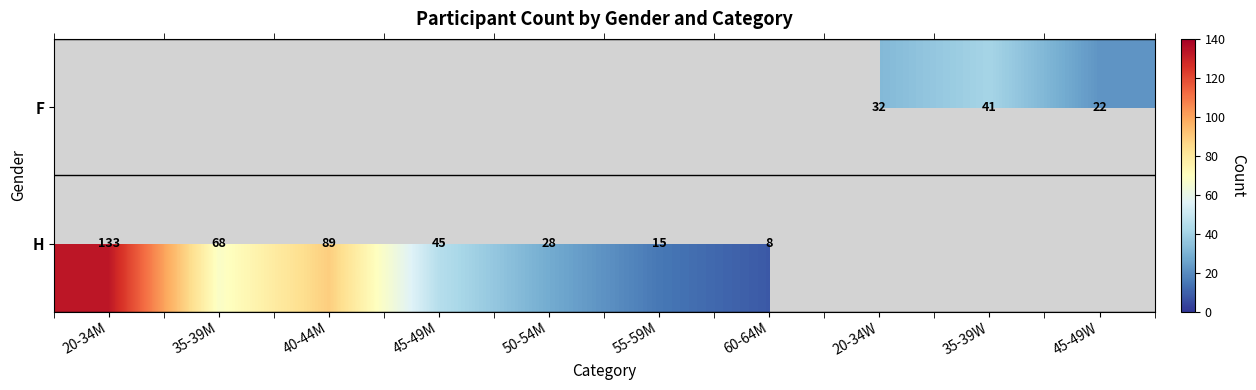

The value of H at 45-49M is 45. True or false?

True